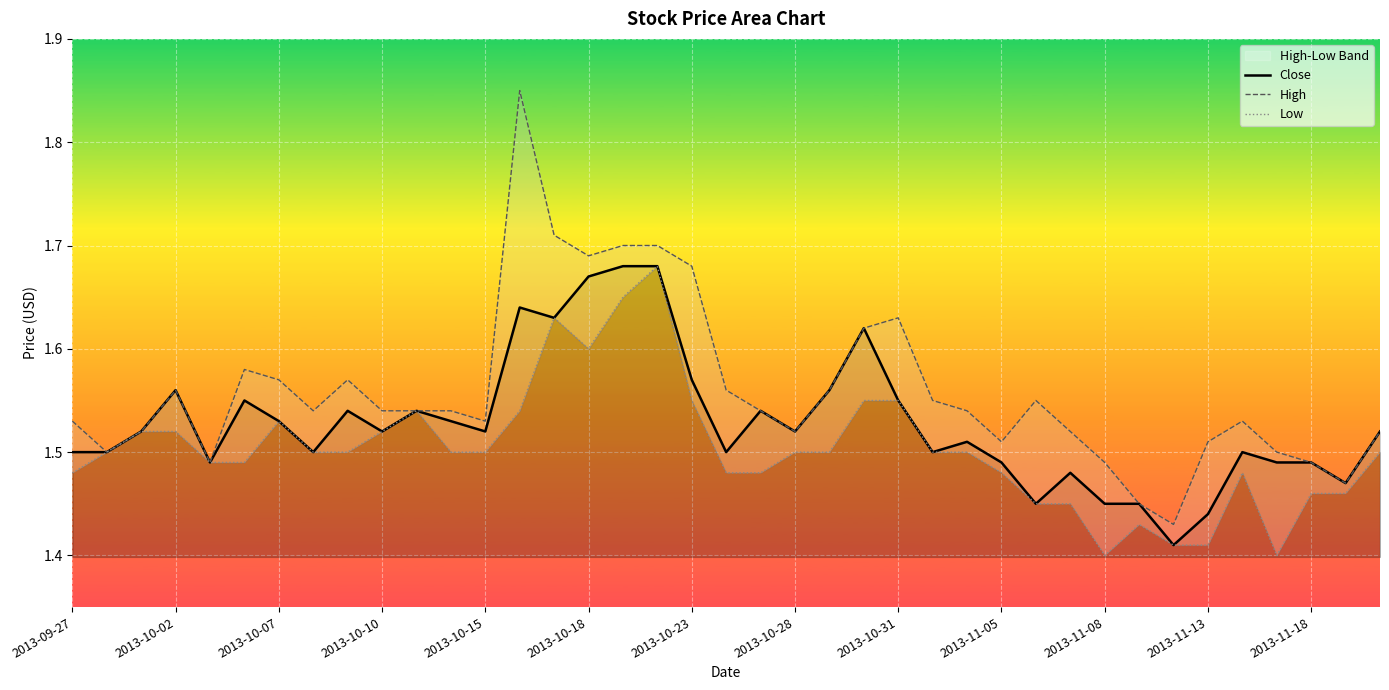

What is the approximate value of Low at 2013-10-07?

1.5